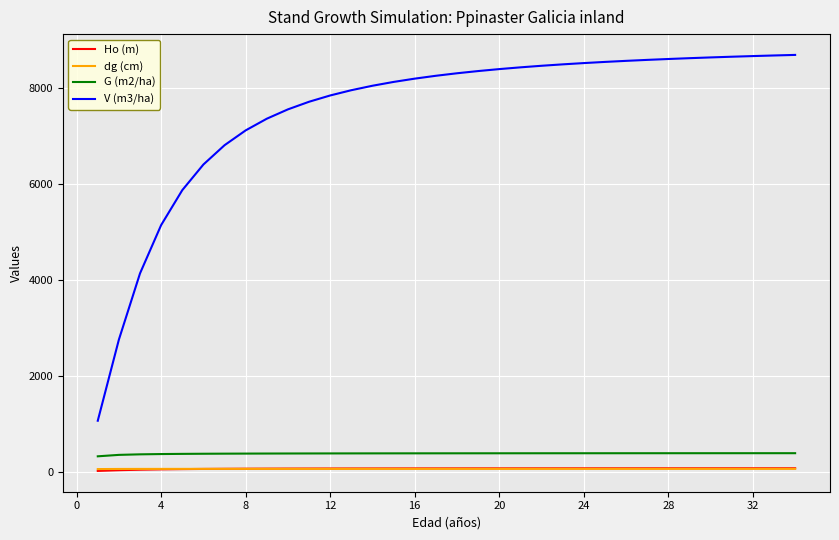

How many lines are shown in the chart?

4